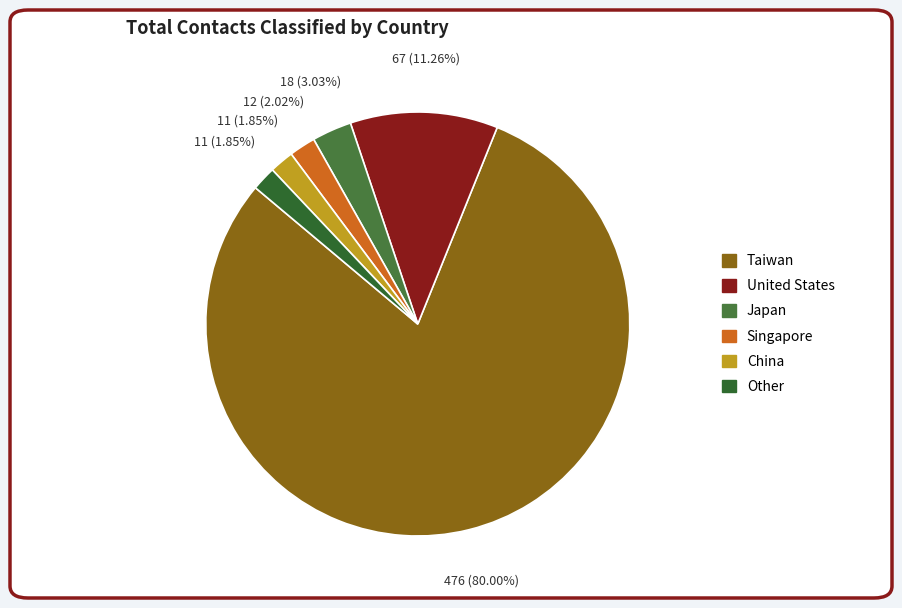

What is the smallest slice in the pie chart?

China